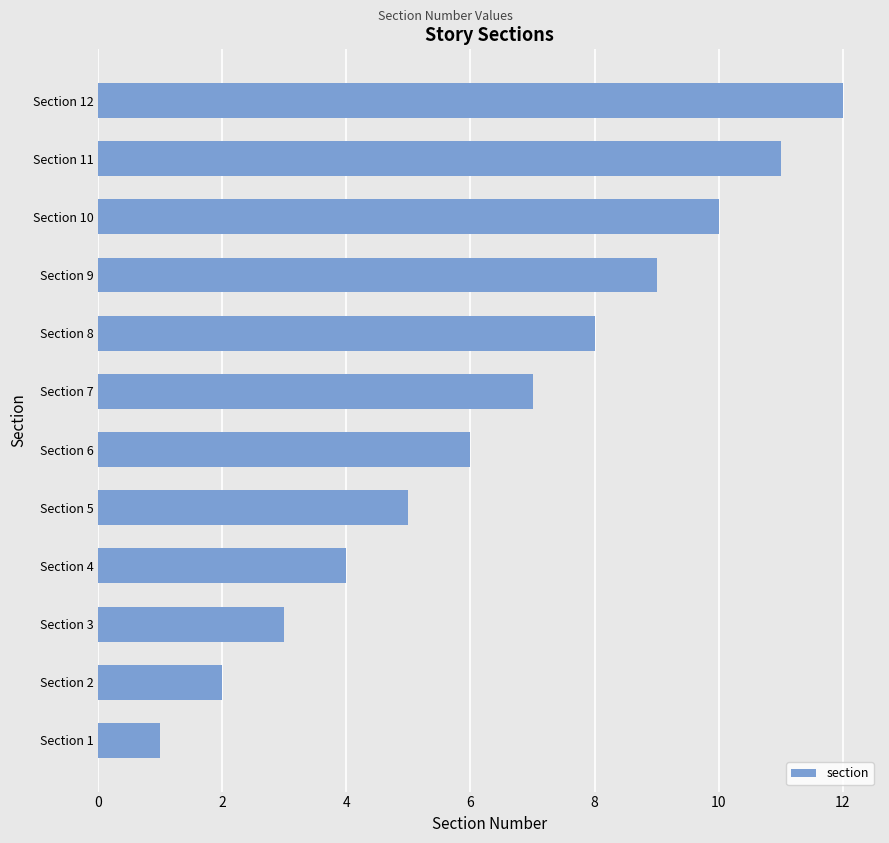

List the labels in order of value, smallest first.

Section 1, Section 2, Section 3, Section 4, Section 5, Section 6, Section 7, Section 8, Section 9, Section 10, Section 11, Section 12